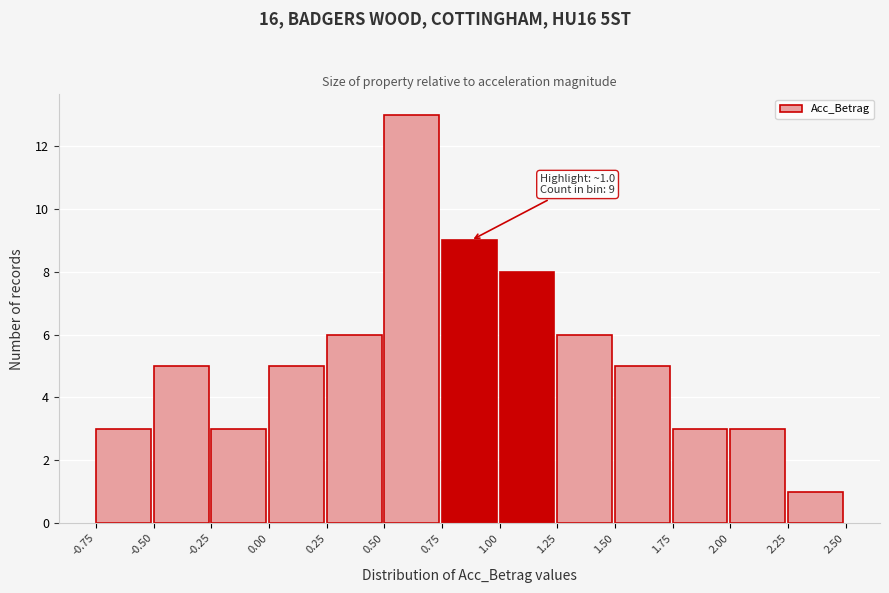

Over which range of the x-axis is the bar tallest?

0.50 to 0.75